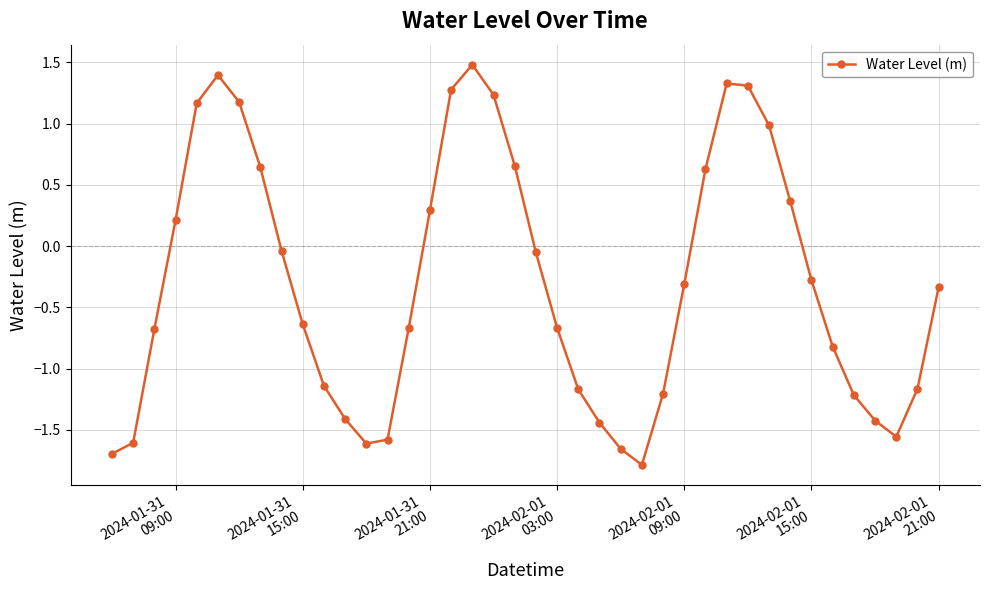

True or false: the data has more than 2 interior local peaks.

True